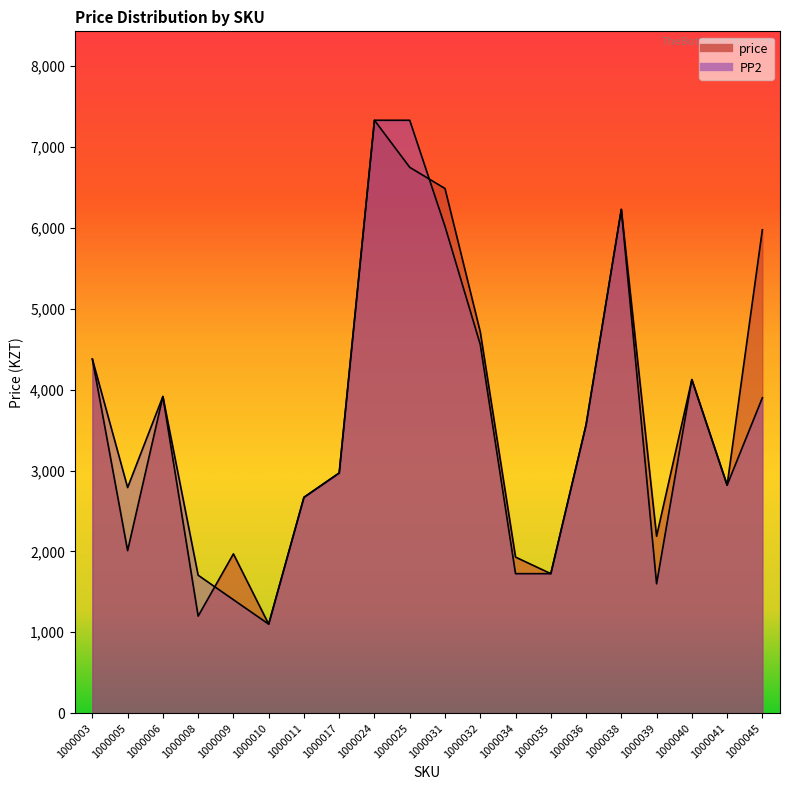

Is the value of PP2 at 1000006 greater than the value of price at 1000005?

Yes